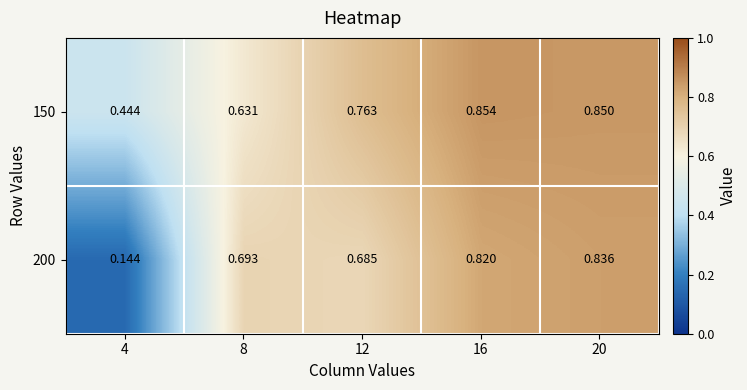

What is the total value across all series at 16?

1.7